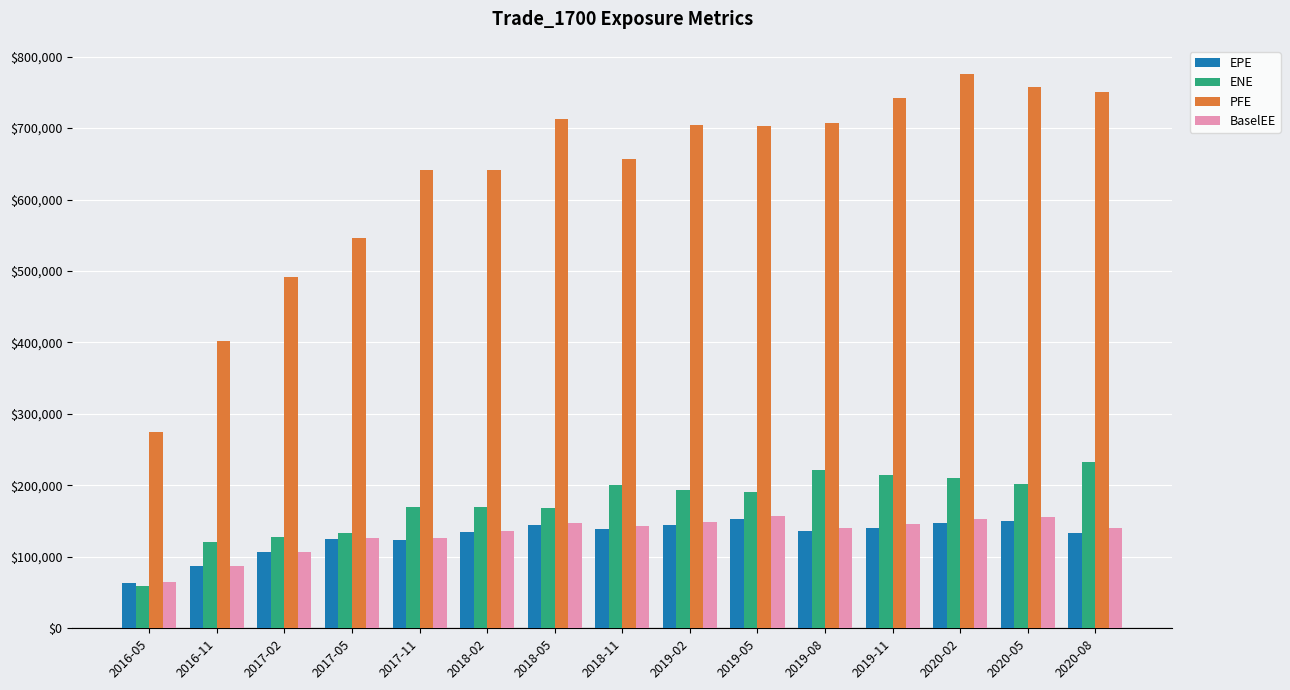

Is the value of EPE at 2017-11 greater than the value of BaselEE at 2019-05?

No